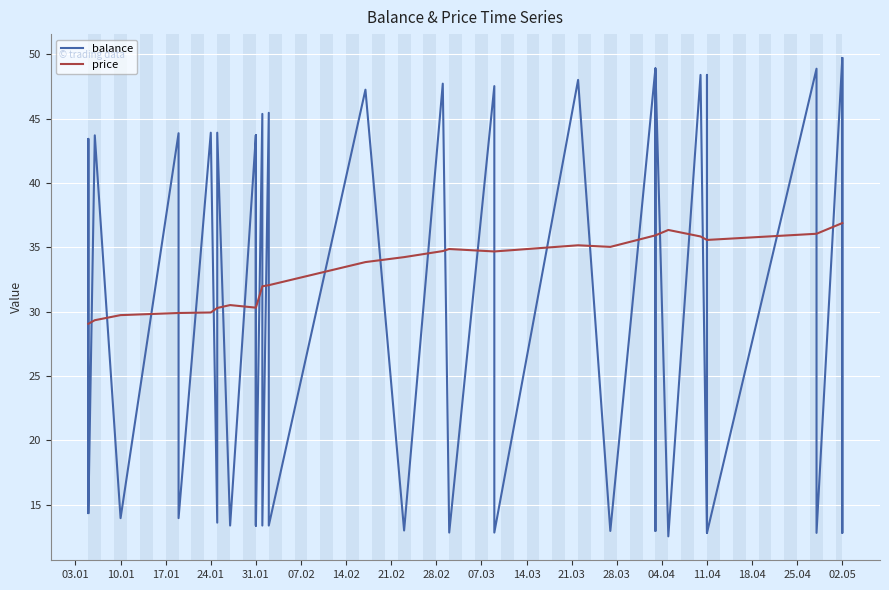

List the series in order of their peak value, lowest first.

price, balance